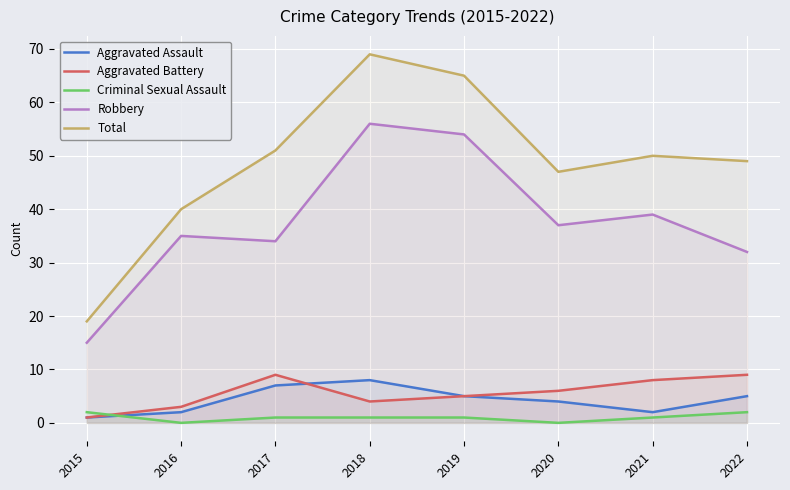

In Aggravated Battery, how many points are higher than both neighbors (excluding endpoints)?

1